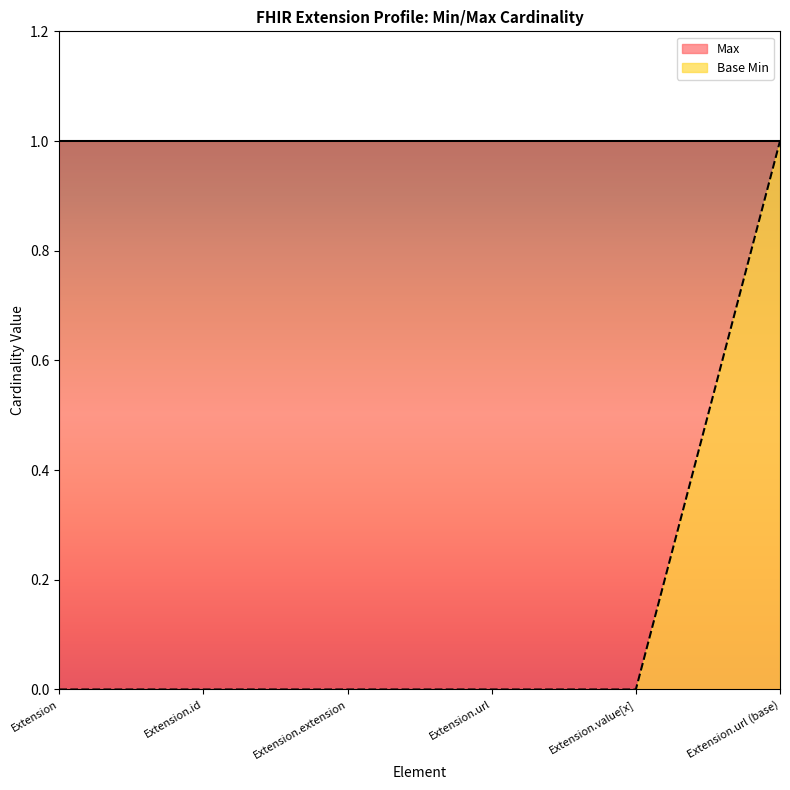

At which label is the value closest to 0?

Extension